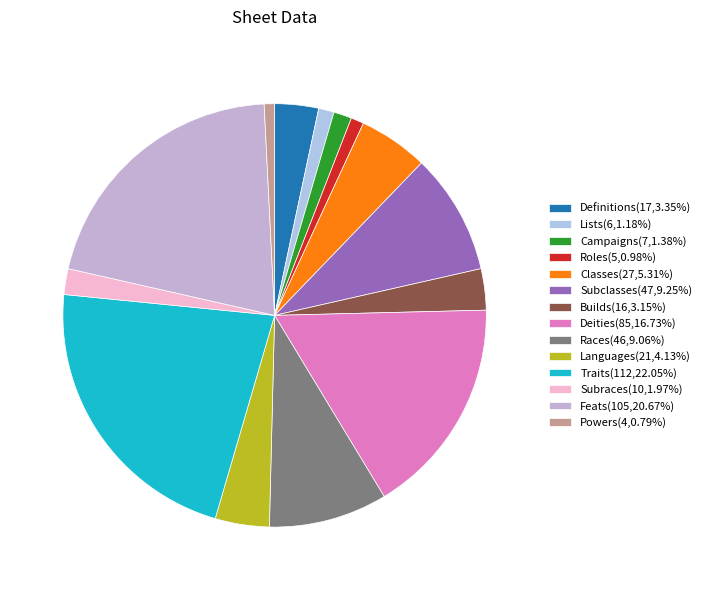

What percentage do Deities and Builds together represent?

19.9%